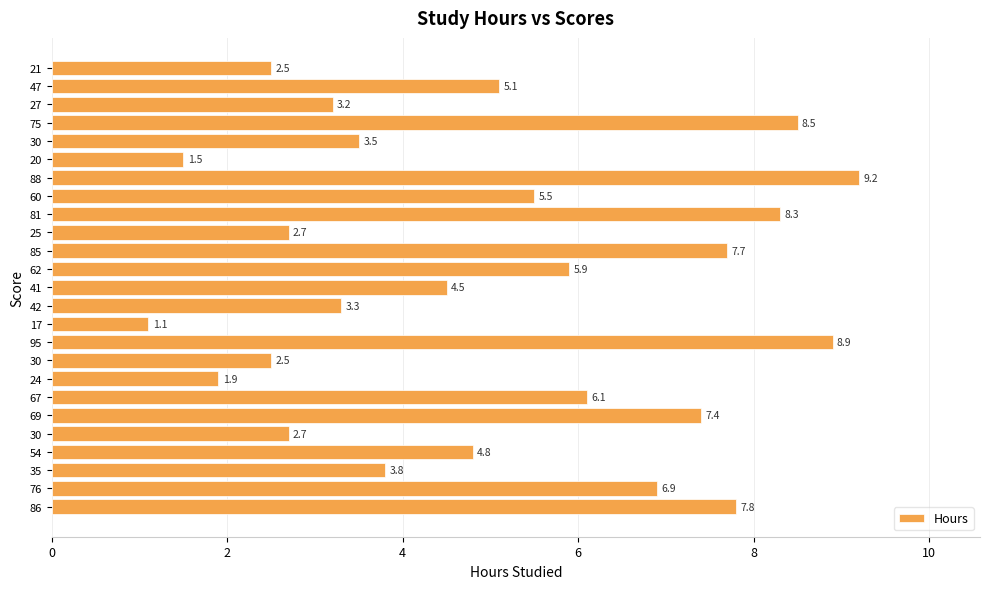

Which category has the highest value across all series?

88